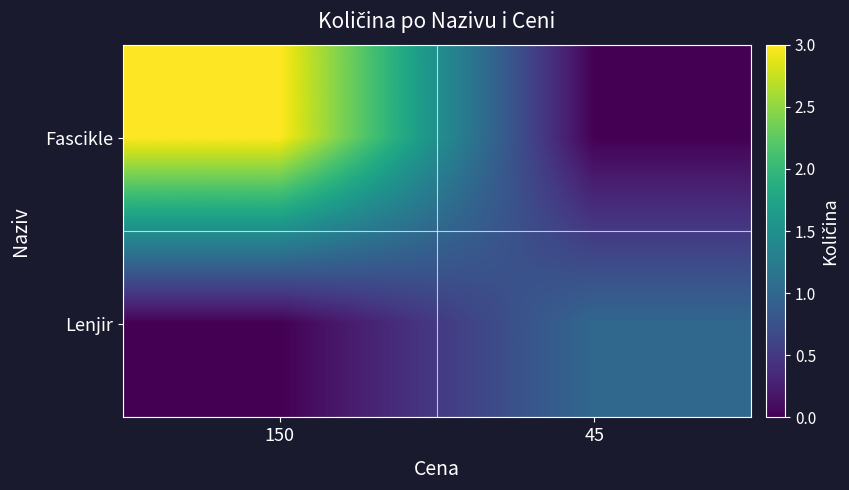

Reading right to left, transcribe all the data shown in this chart.

Fascikle: 45=0	150=3
Lenjir: 45=1	150=0